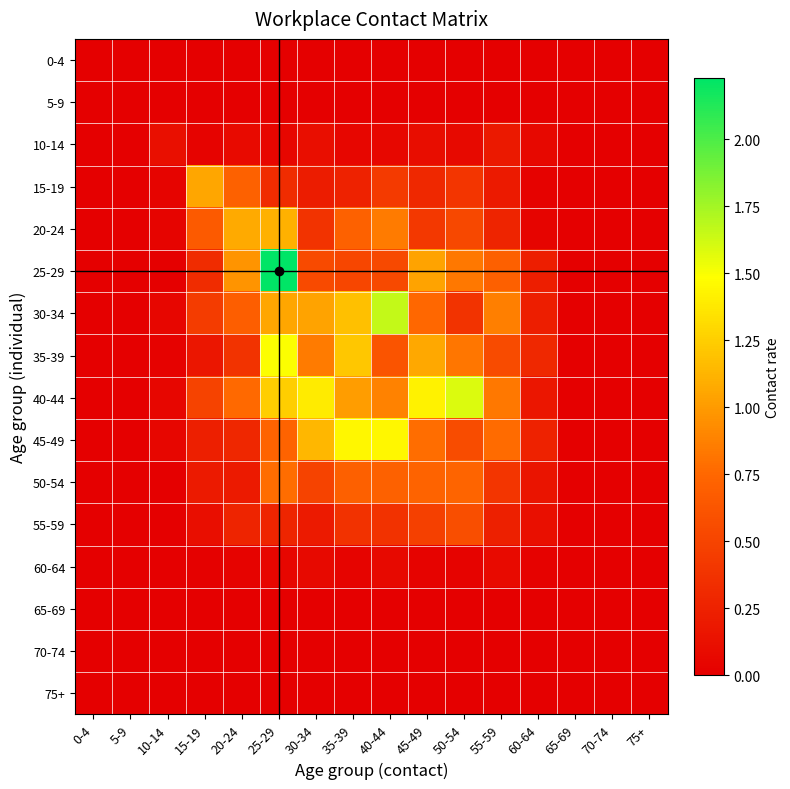

Which series has the largest total across all categories?

40-44